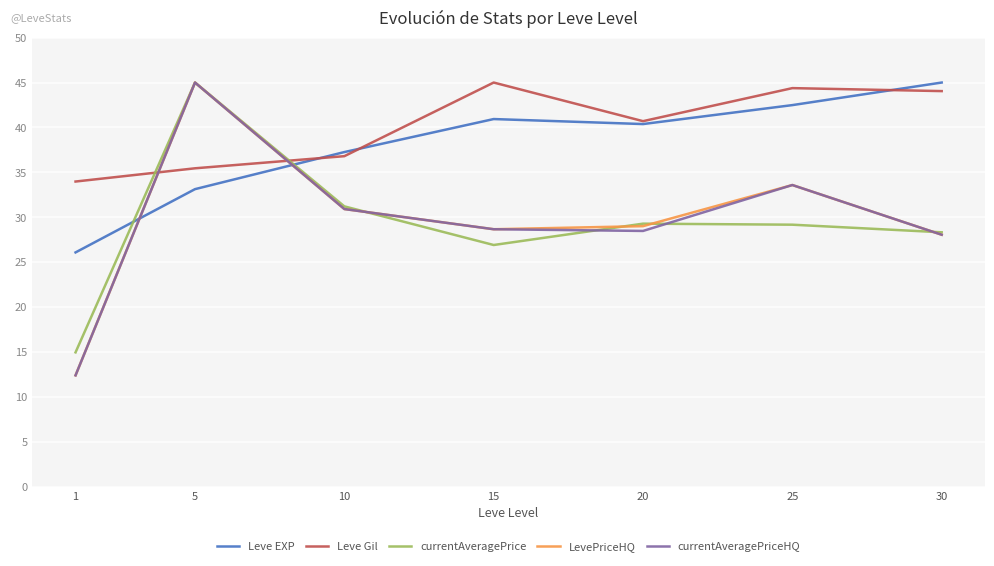

Is the value of LevePriceHQ at 15 greater than the value of currentAveragePrice at 1?

Yes